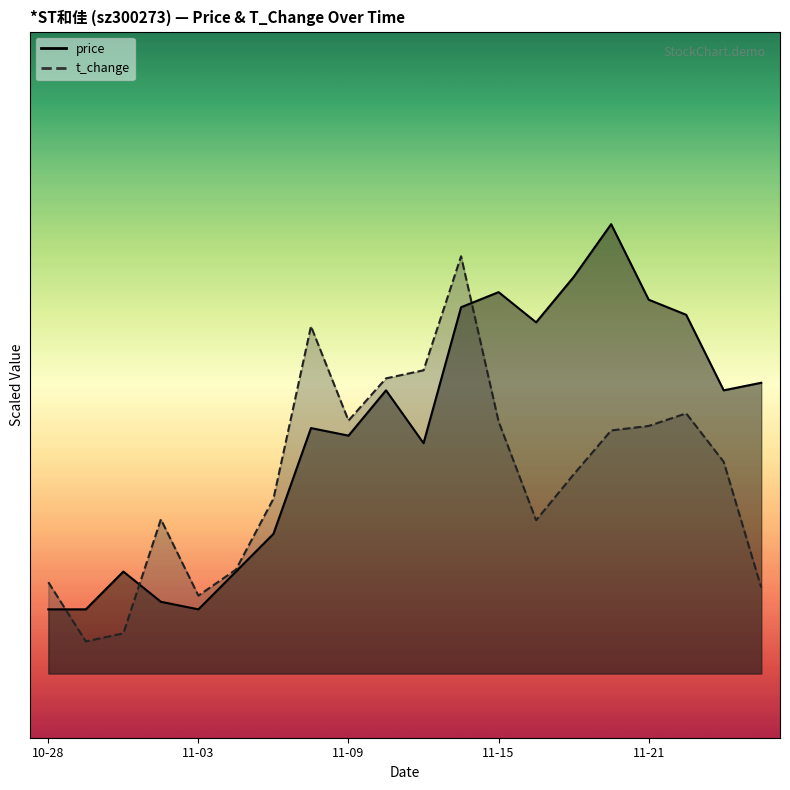

What position from the left is 11-15?

13